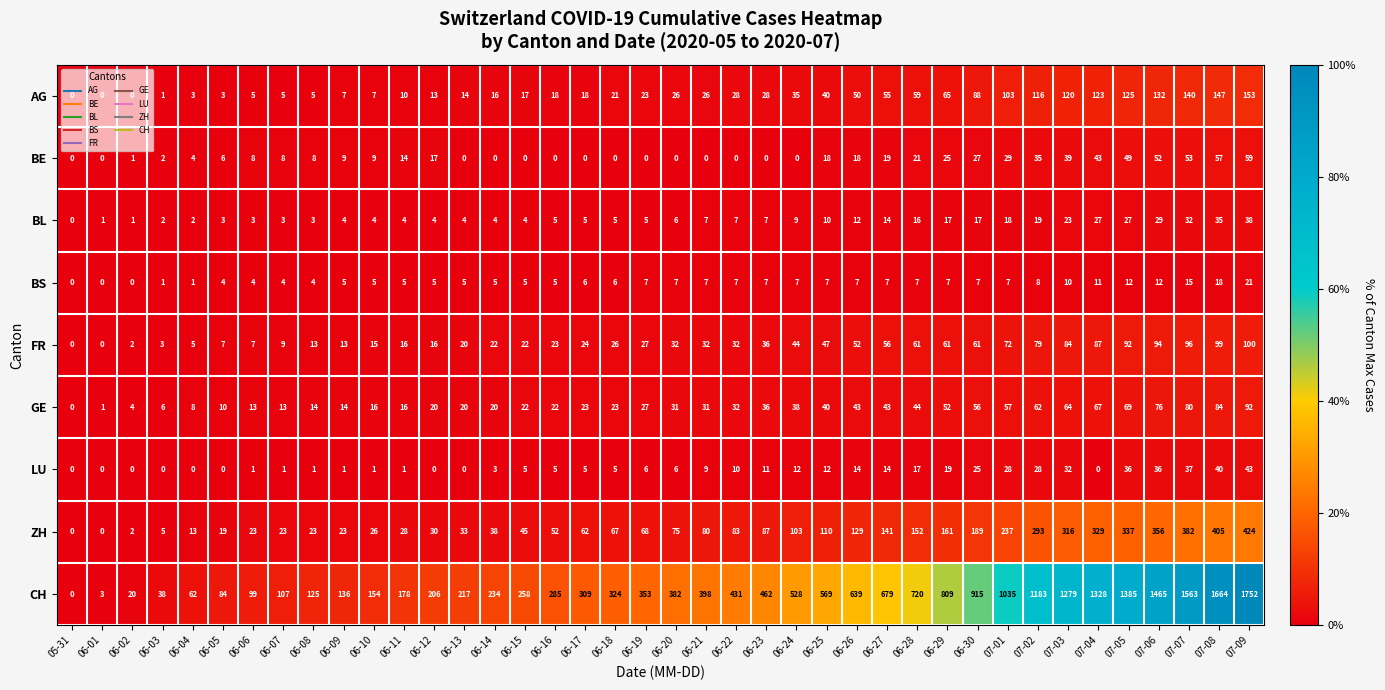

Count the number of data series in this chart.

9